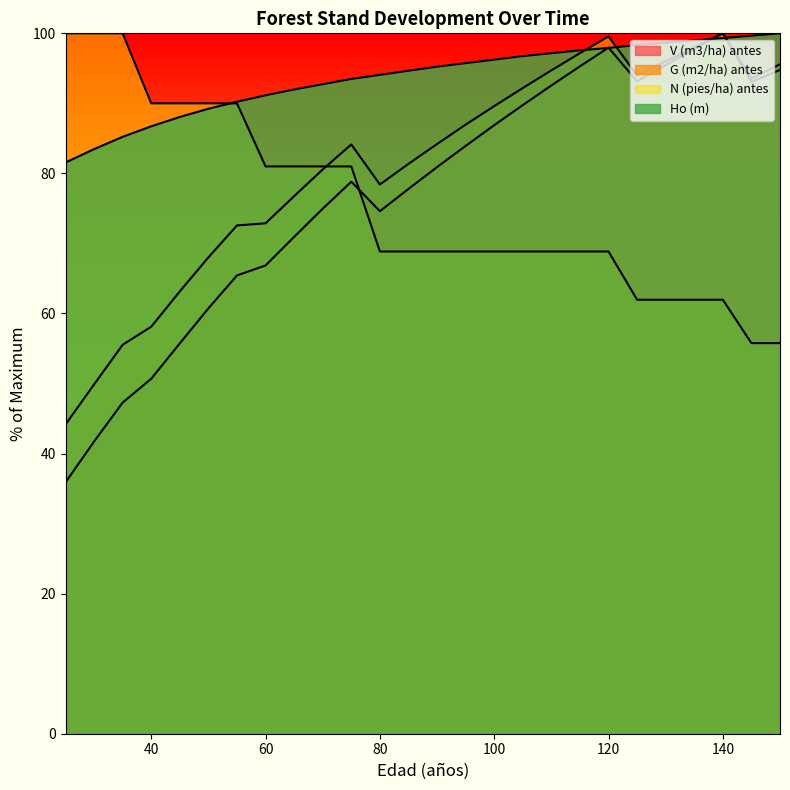

What are all the series names shown in the legend?

V (m3/ha) antes, G (m2/ha) antes, N (pies/ha) antes, Ho (m)